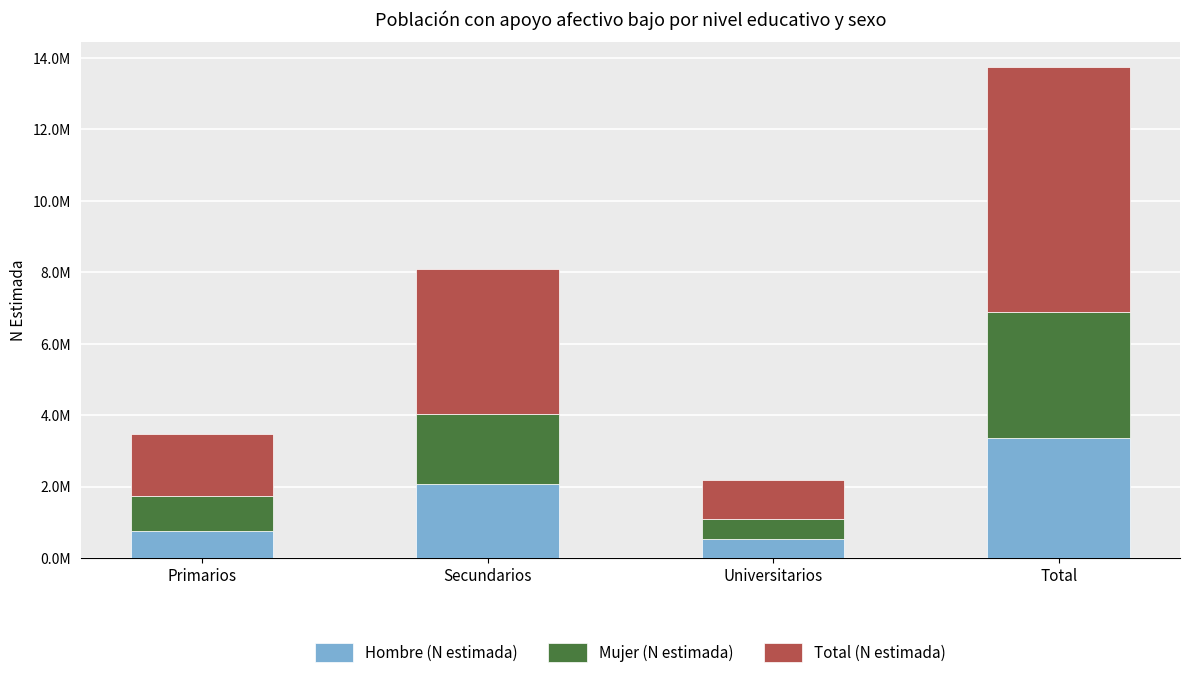

Which has a higher value, Total or Secundarios?

Total